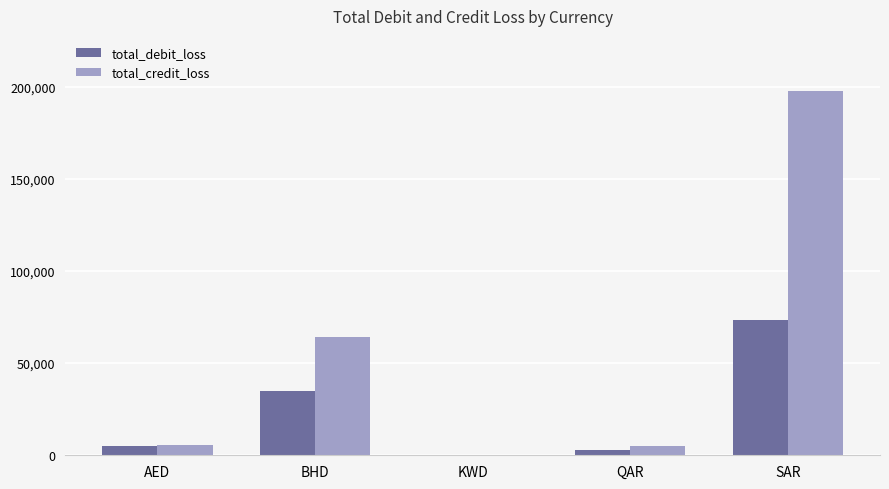

True or false: total_credit_loss has a value of 5380.0 at AED.

True